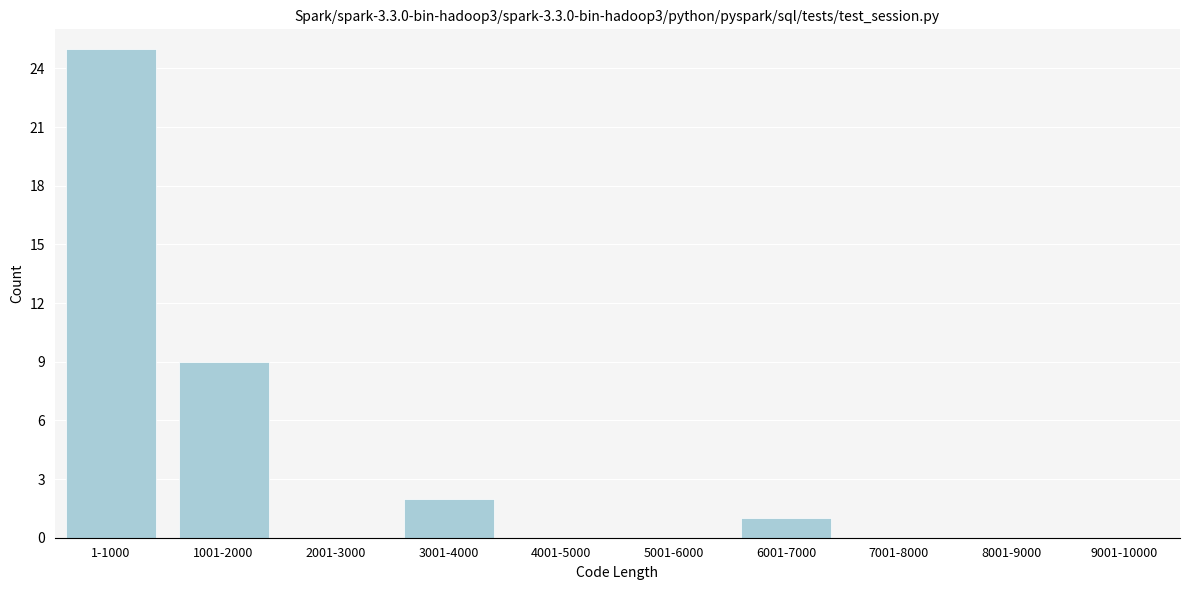

Reading left to right, list all the values displayed in this chart.

1-1000=25	1001-2000=9	2001-3000=0	3001-4000=2	4001-5000=0	5001-6000=0	6001-7000=1	7001-8000=0	8001-9000=0	9001-10000=0